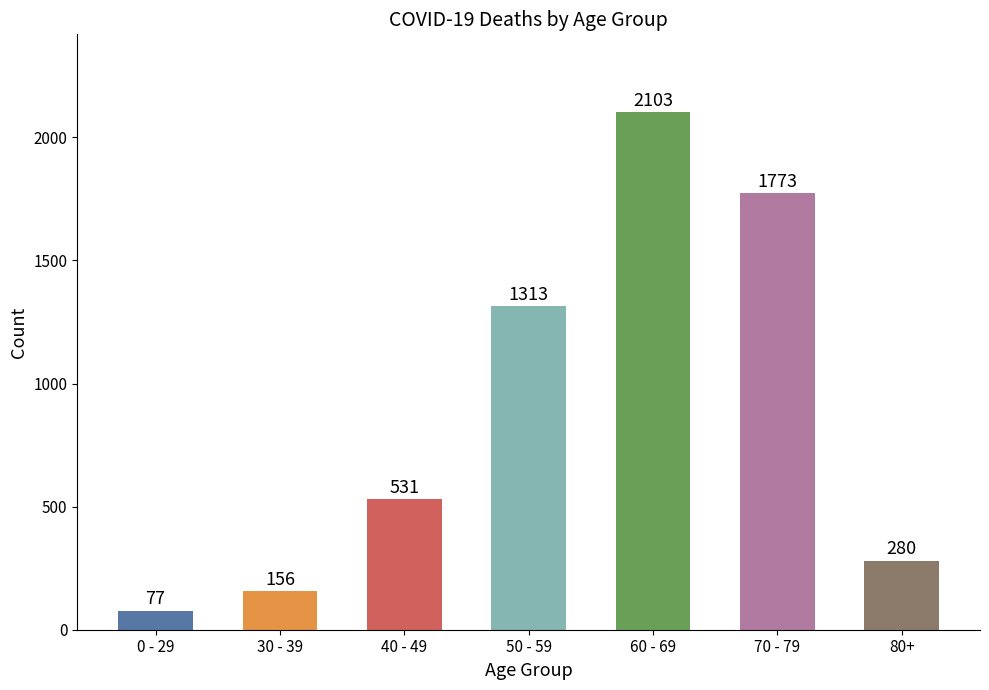

The chart shows a value of 881 at 50 - 59. True or false?

False